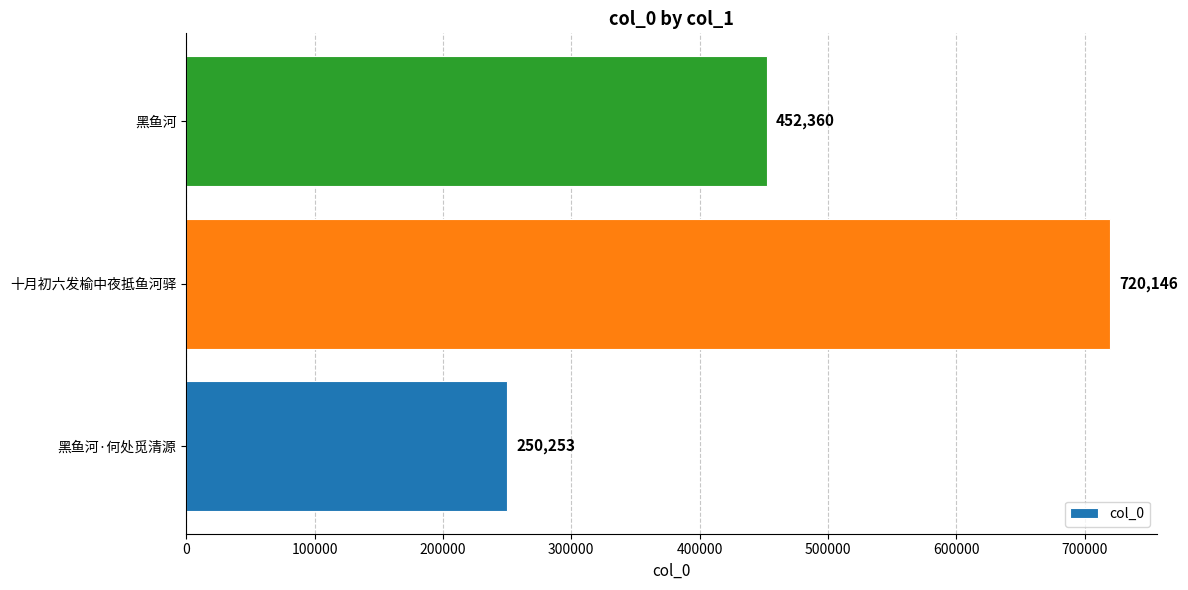

What is the sum of all values?

1422759